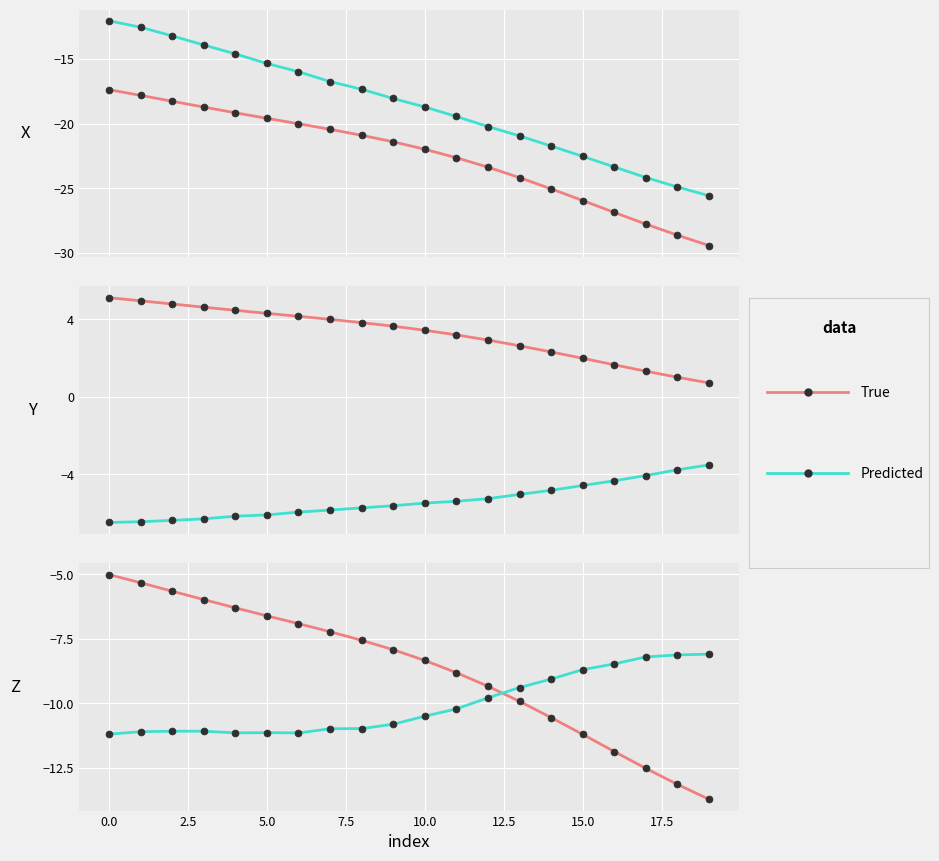

Which has a higher value, 10 or 16?

10